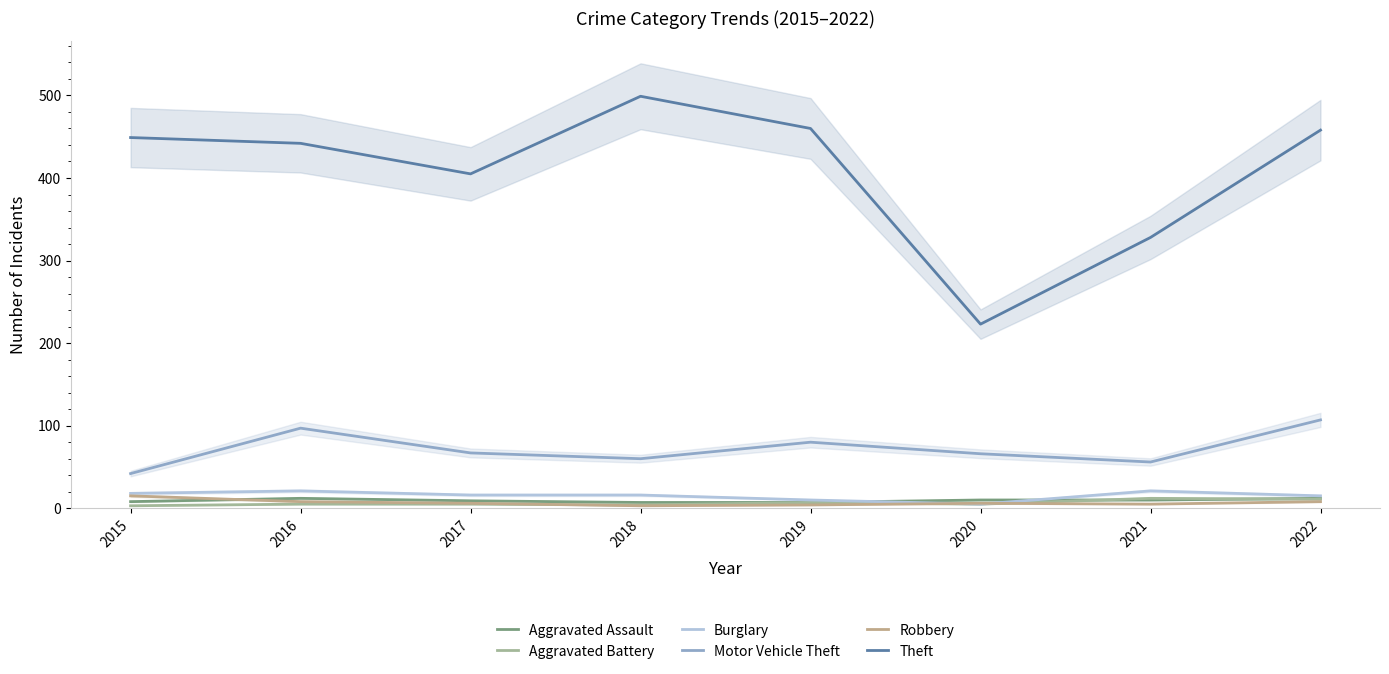

List the series in order of their peak value, lowest first.

Aggravated Assault, Aggravated Battery, Robbery, Burglary, Motor Vehicle Theft, Theft